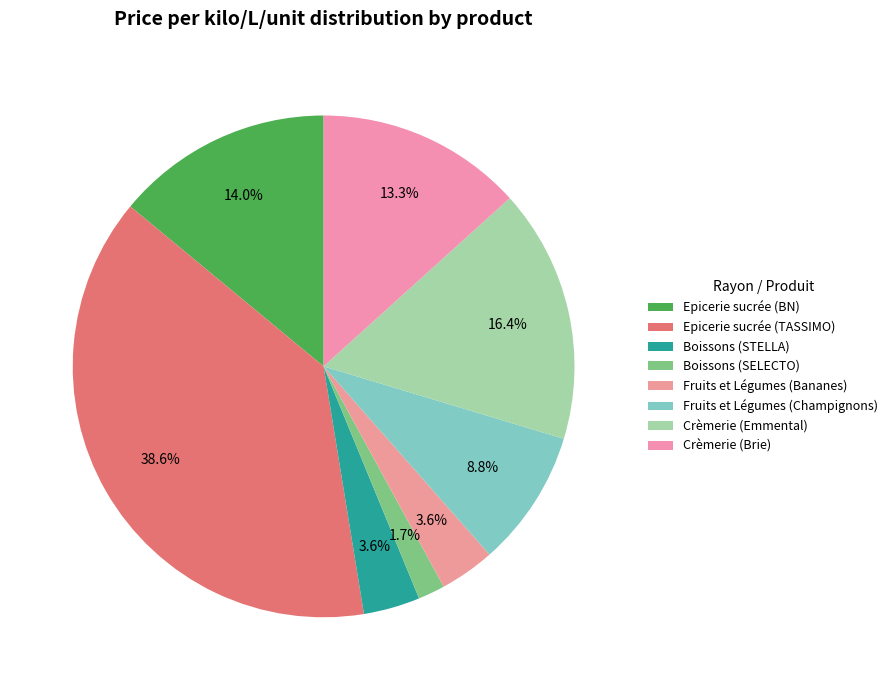

Rank the categories by value from lowest to highest.

Boissons (SELECTO), Fruits et Légumes (Bananes), Boissons (STELLA), Fruits et Légumes (Champignons), Crèmerie (Brie), Epicerie sucrée (BN), Crèmerie (Emmental), Epicerie sucrée (TASSIMO)